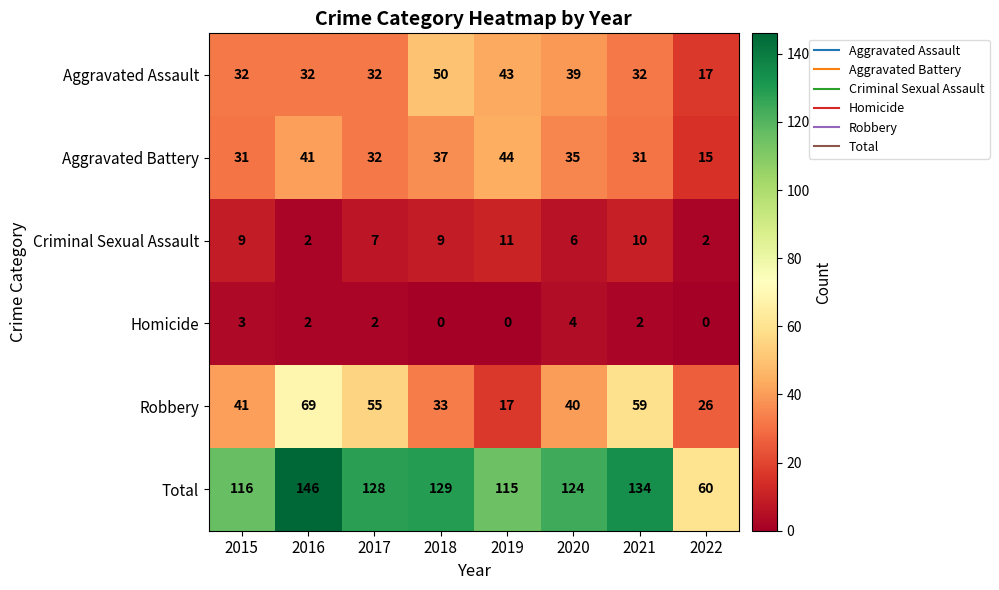

What is the maximum value shown in the chart?

146